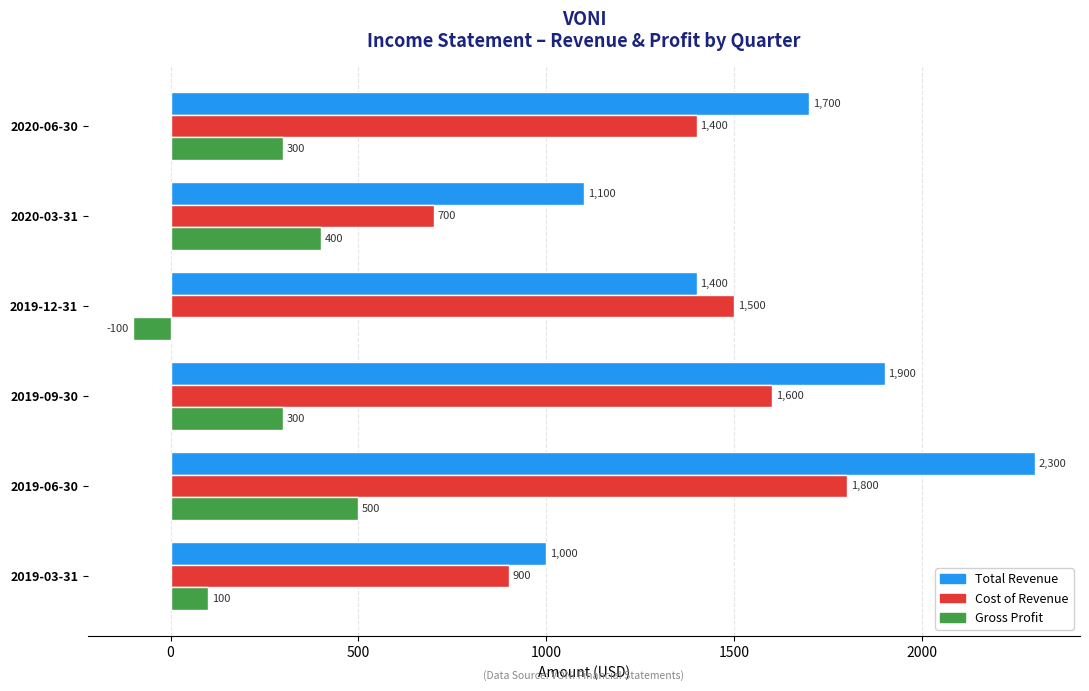

The value of Gross Profit at 2020-03-31 is 400. True or false?

True